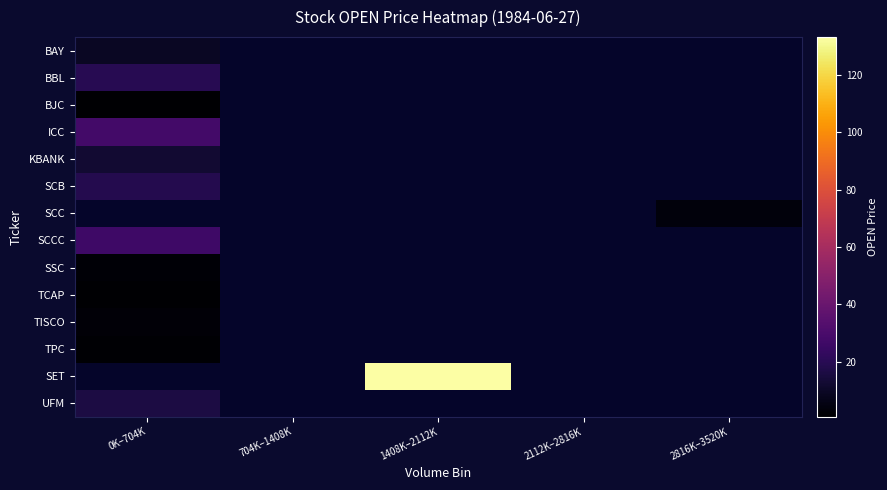

What is the greatest value displayed?

133.2